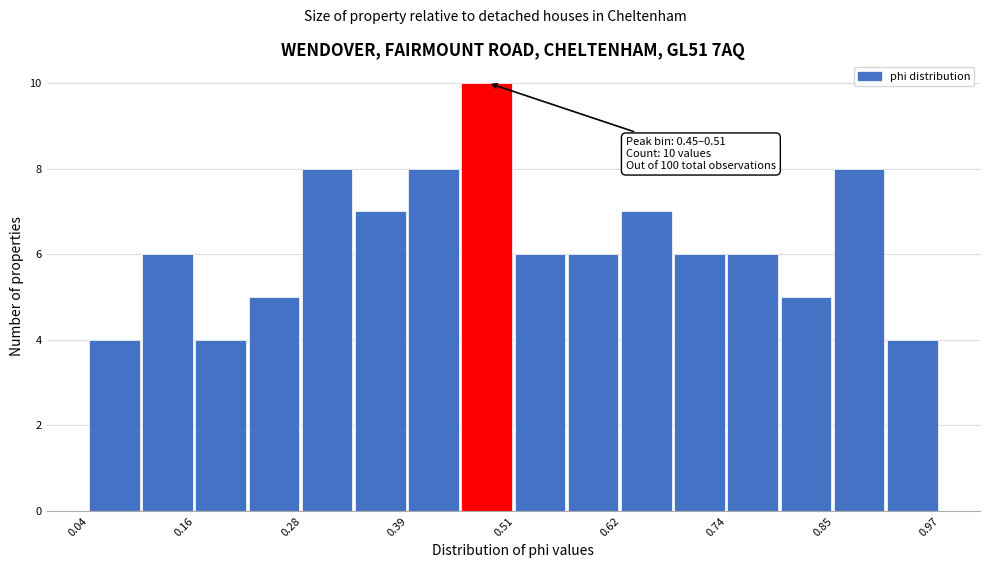

Around what value on the x-axis is the tallest bar? Give the approximate position of its centre, as read against the axis.

0.48